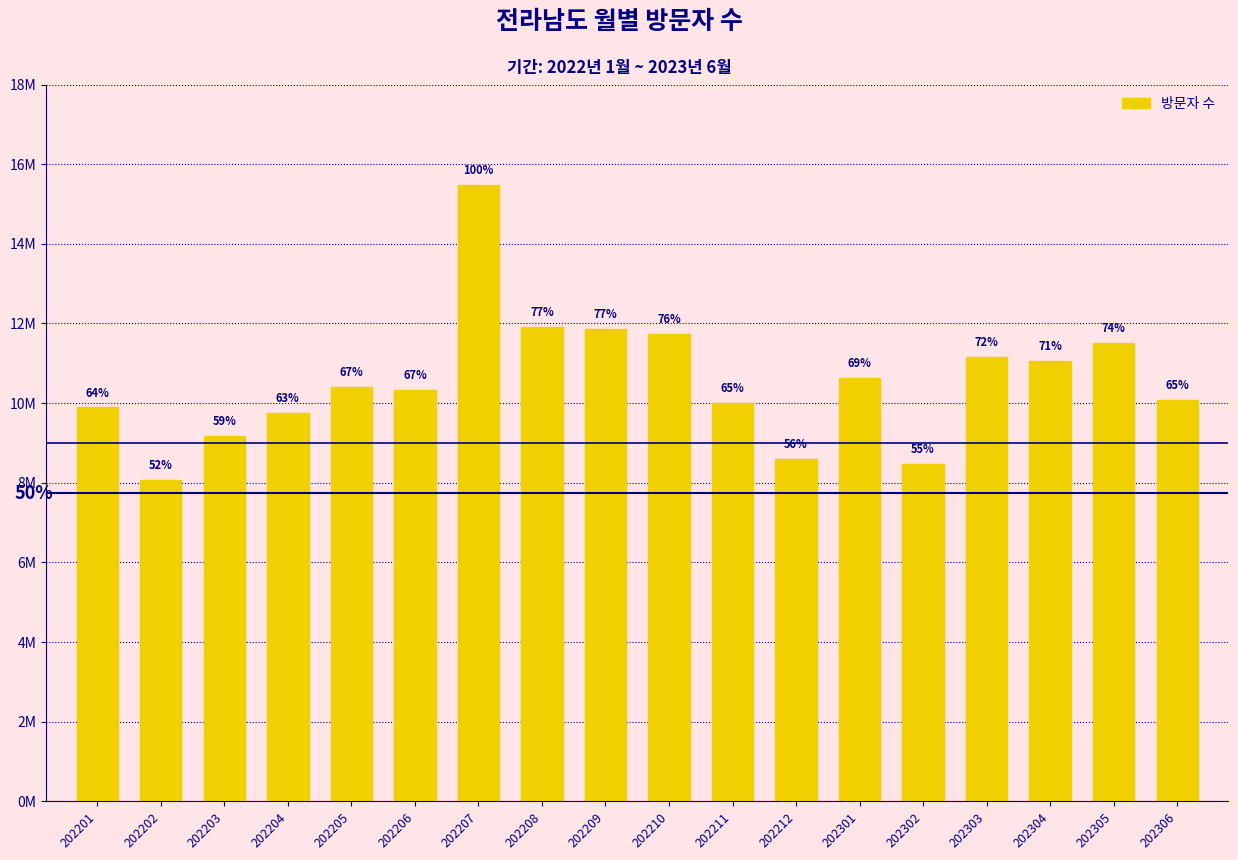

Are the bars grouped side by side (vs. stacked)?

No